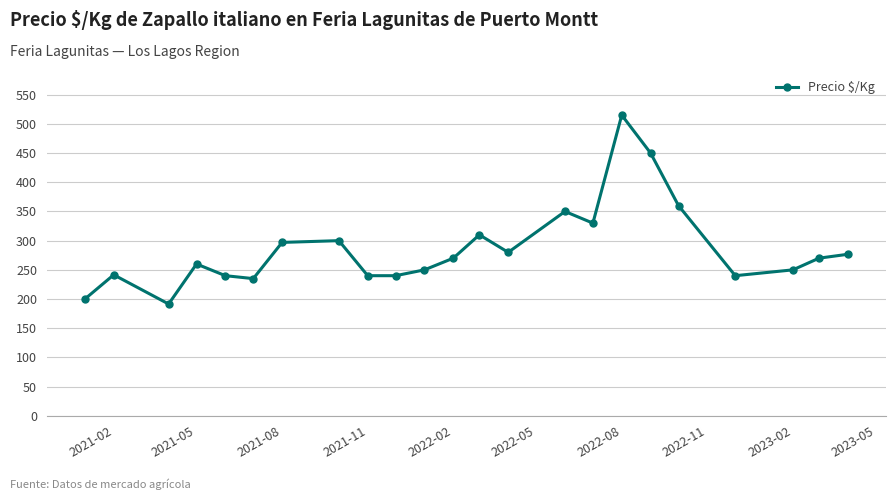

What is the difference between the maximum and minimum values?

323.5